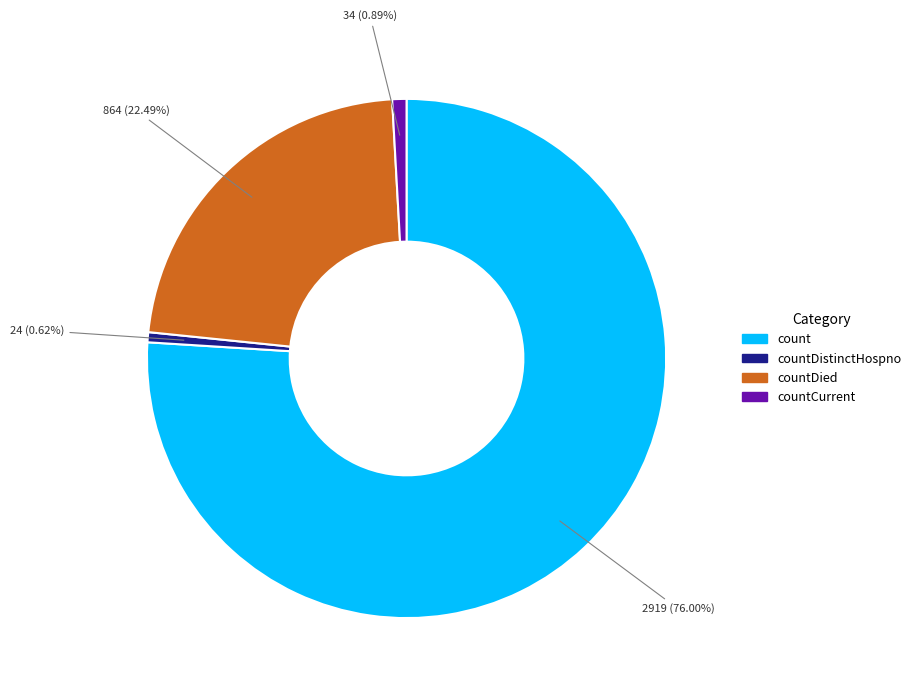

Count the number of slices in the pie.

4